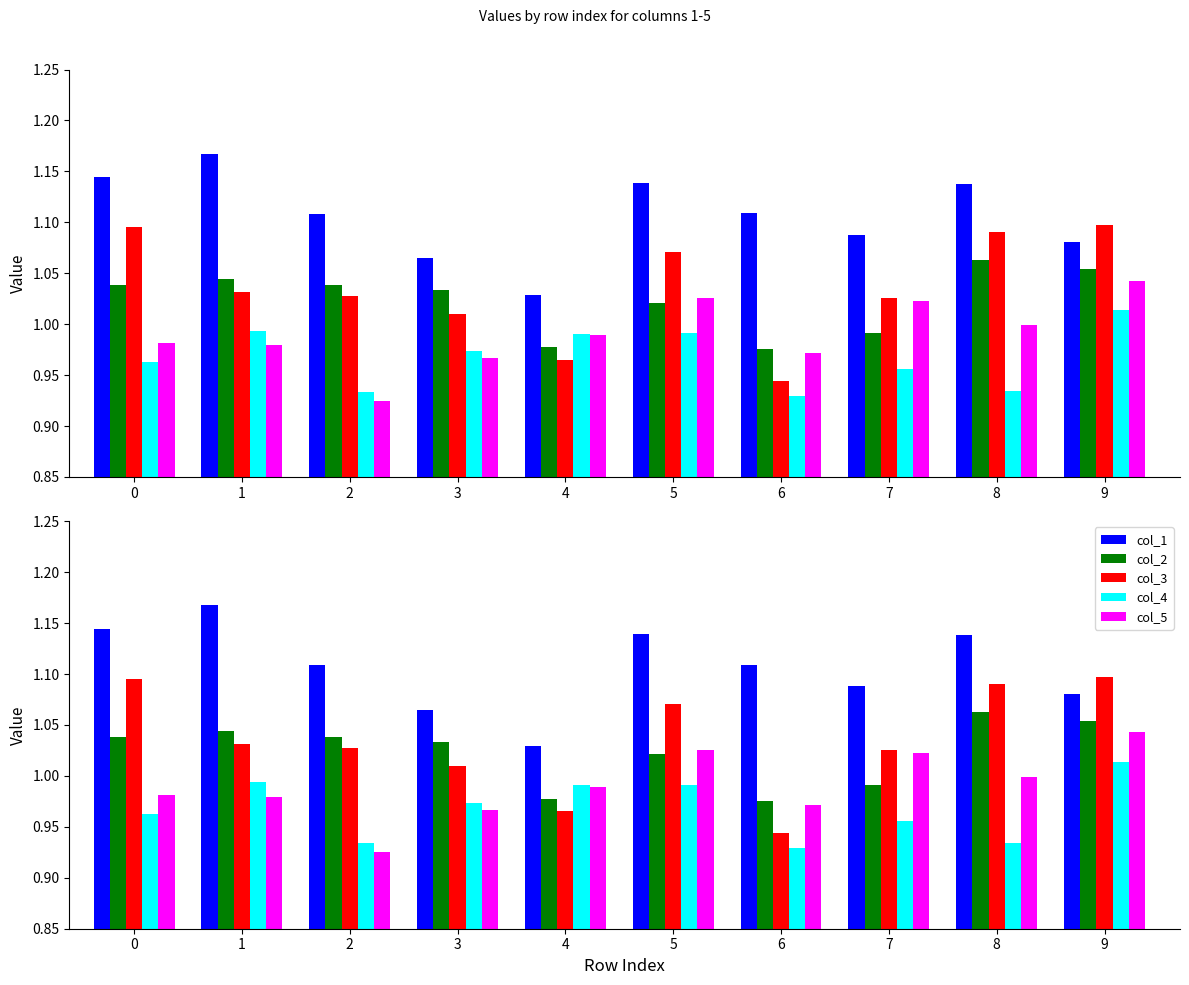

What are all the series names shown in the legend?

col_1, col_2, col_3, col_4, col_5